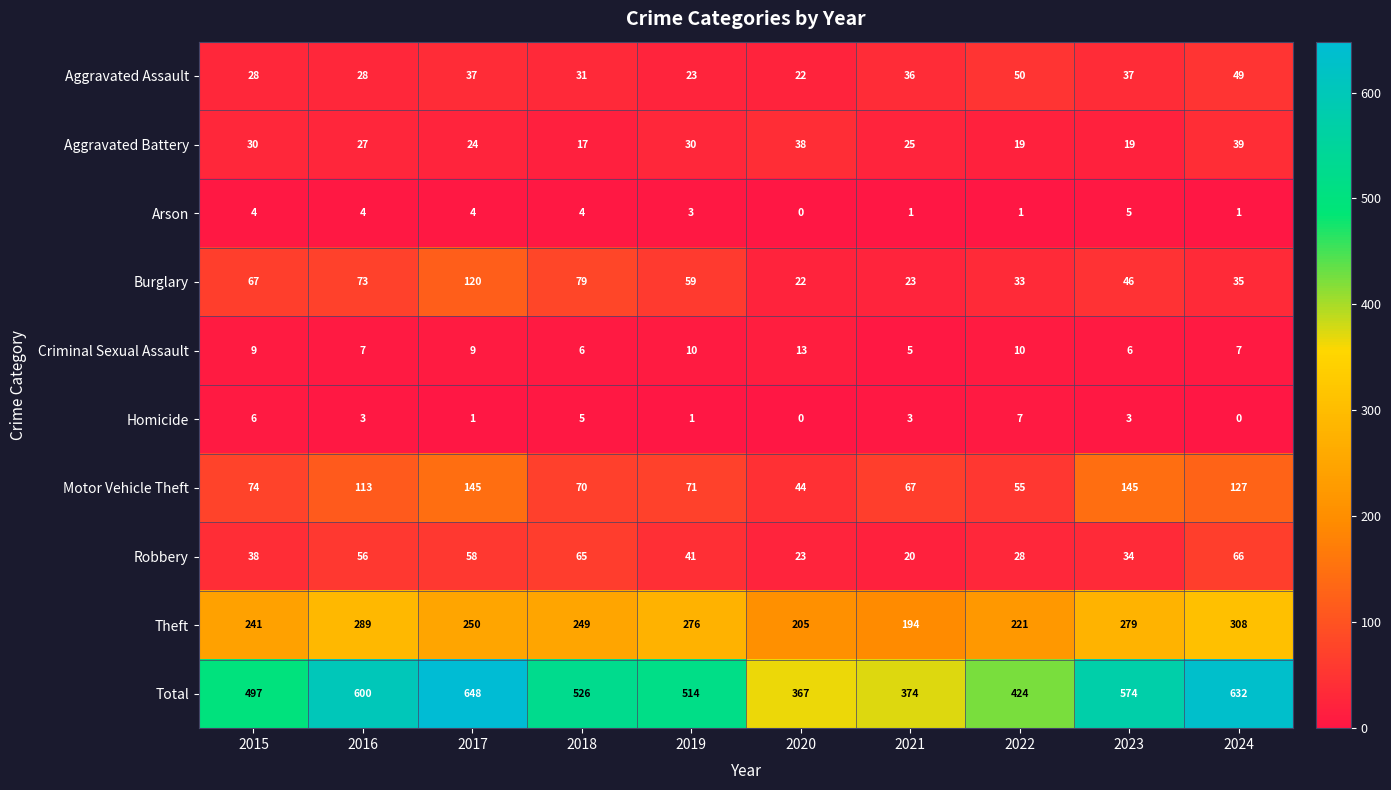

What is the average value of the Total series?

516